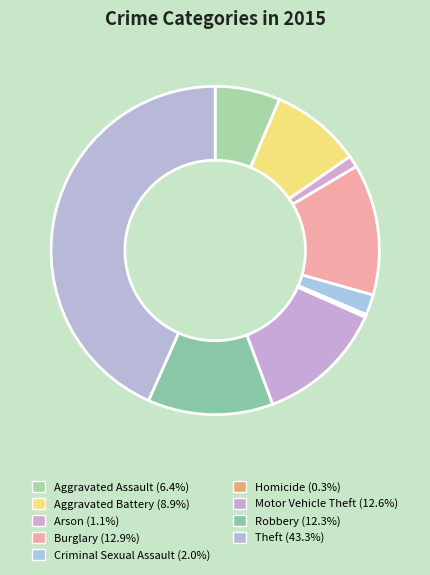

Does Robbery represent more than half of the total?

No